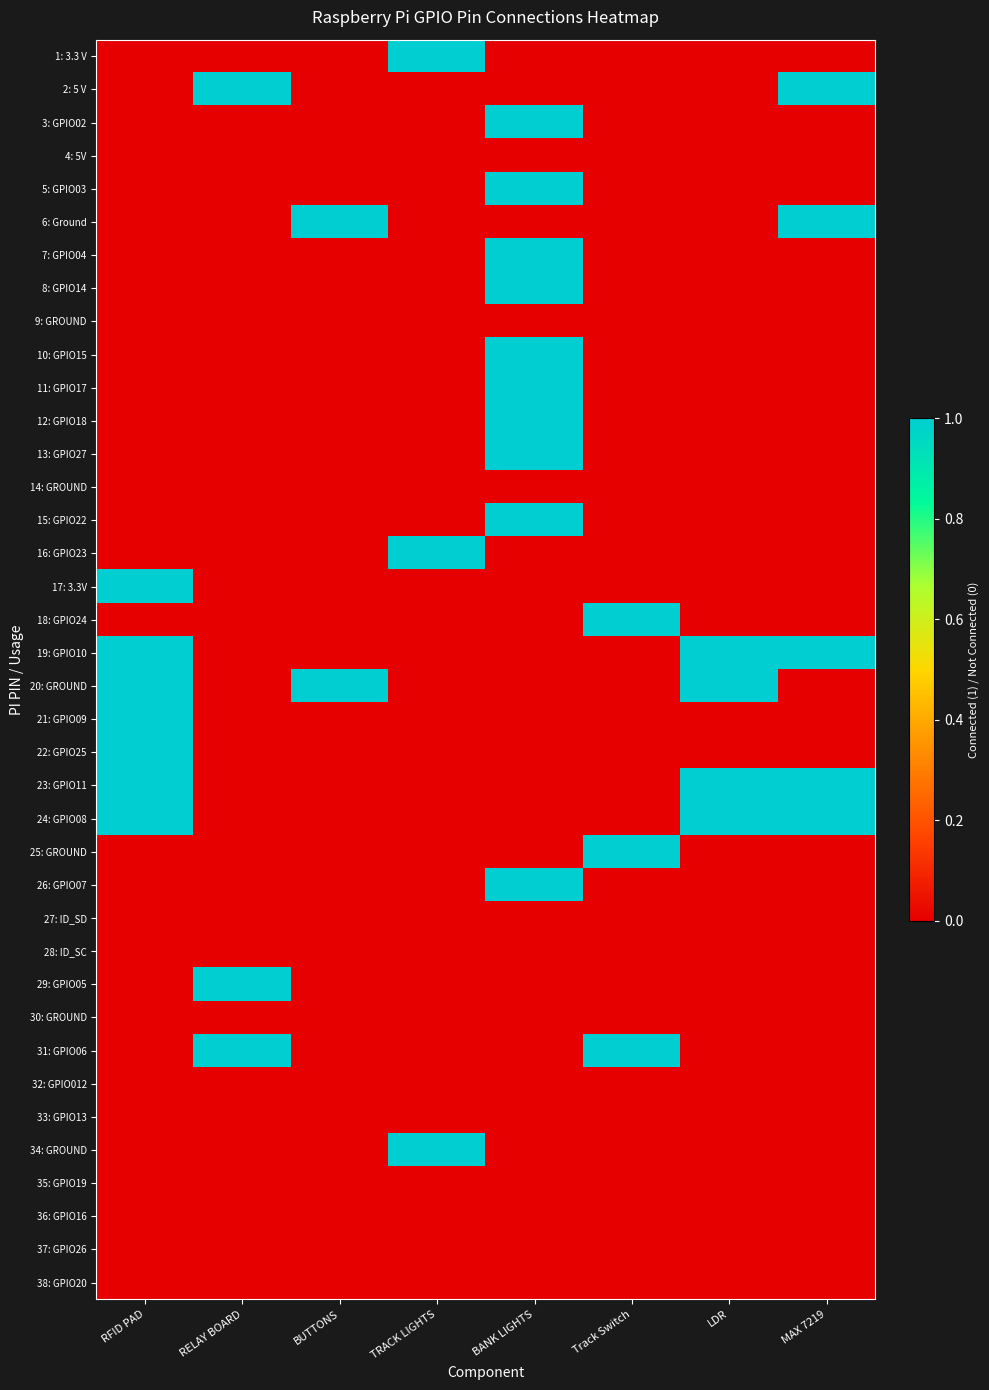

Which has a higher value, RELAY BOARD or TRACK LIGHTS?

TRACK LIGHTS